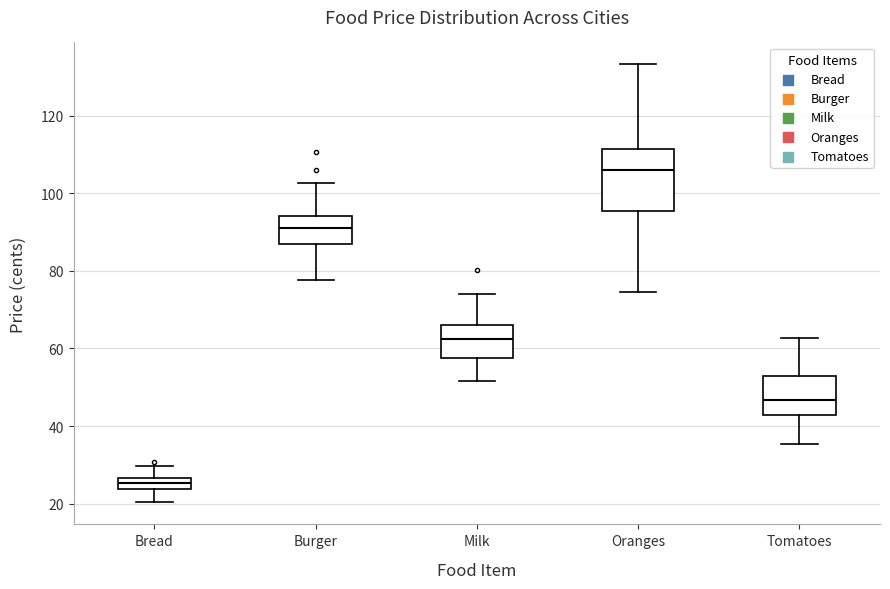

Comparing the boxes themselves (not the whiskers), which one is the tallest?

Oranges